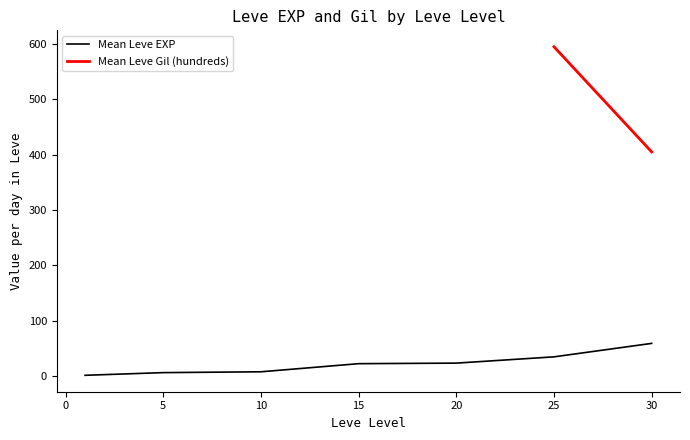

What is the highest value of the Mean Leve EXP series?

59.0